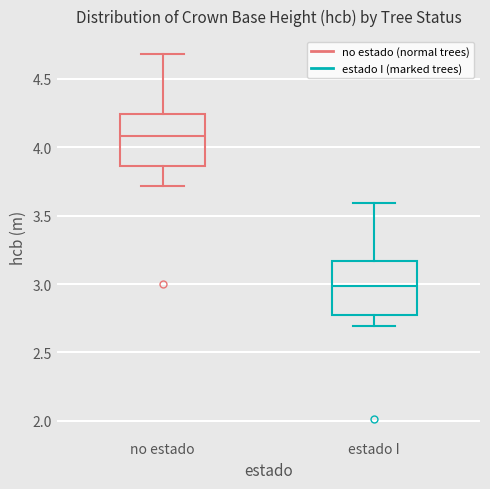

Where does the upper whisker of the box for estado I end on the y-axis? The values are not printed on the chart, so give them approximately, as read against the axis.

3.60